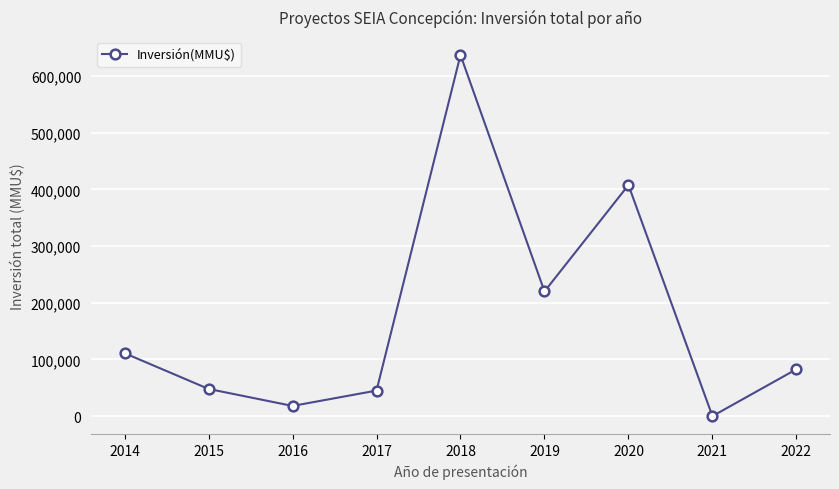

What is the ratio of the value at 2018 to the value at 2014?

5.7